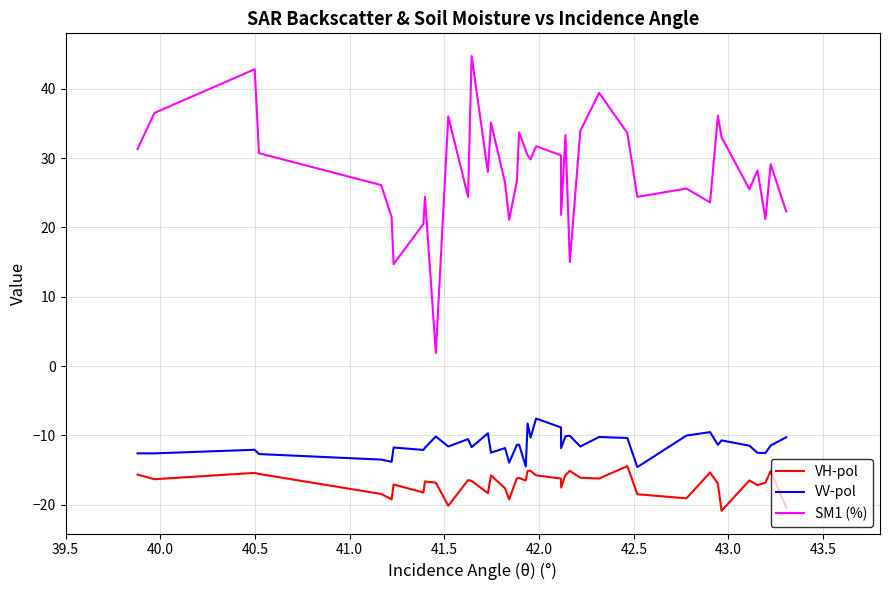

What is the maximum value shown in the chart?

44.7